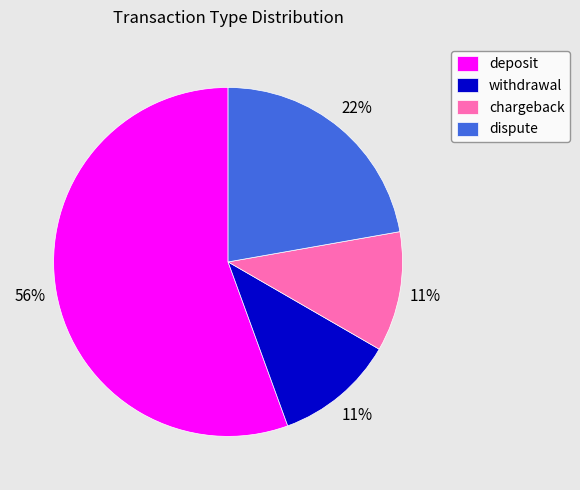

The withdrawal slice represents 11% of the pie. True or false?

True